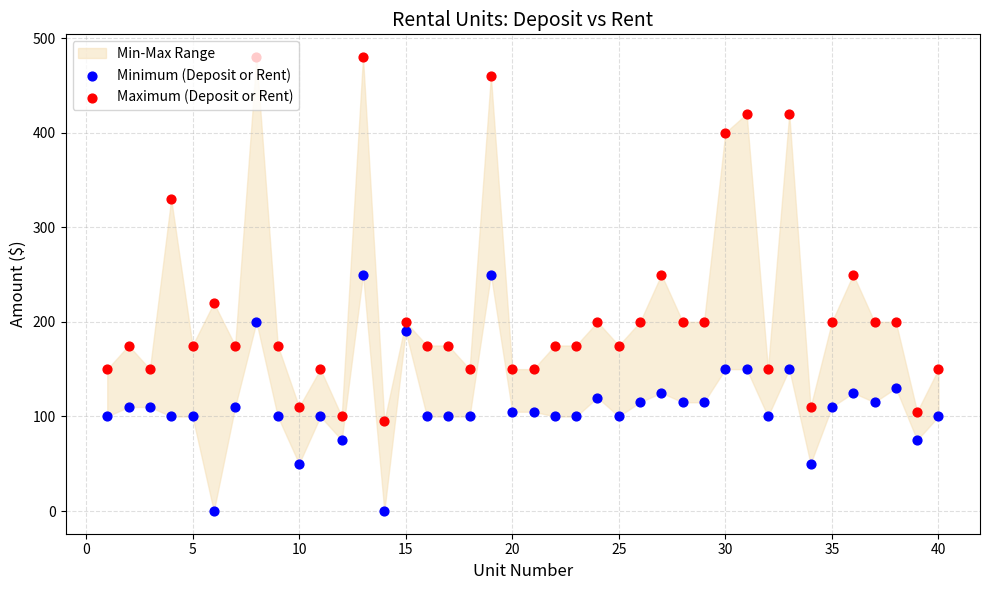

At how many categories does at least one series exceed 417?

5